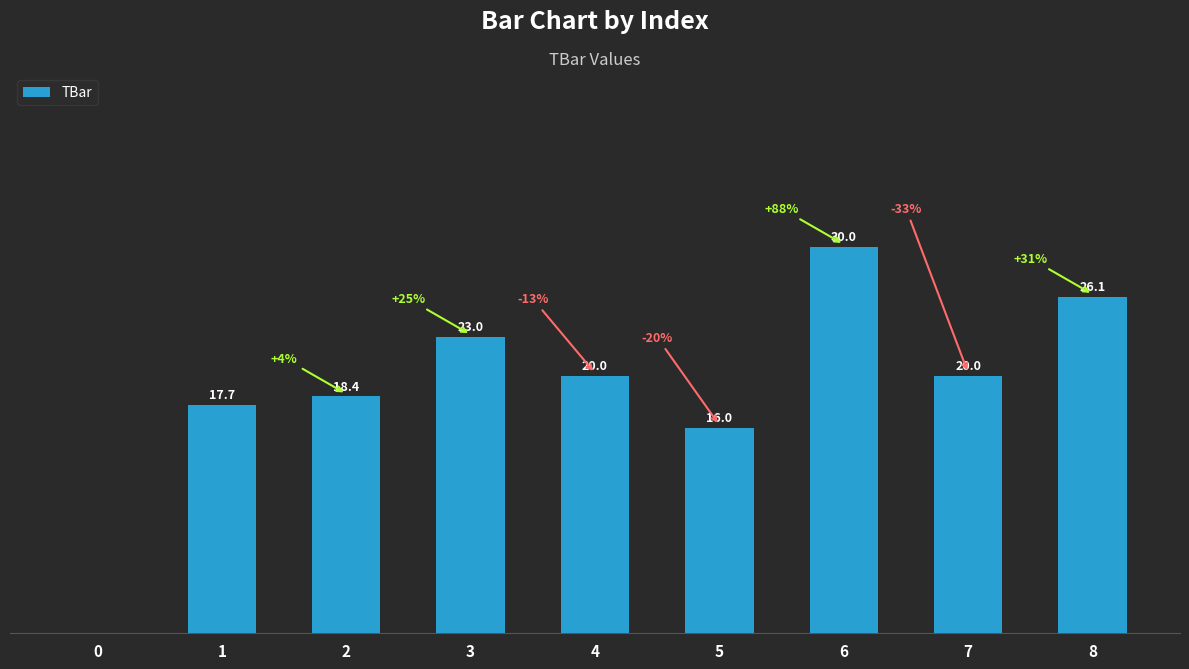

Where is the data nearest to the value 15?

5